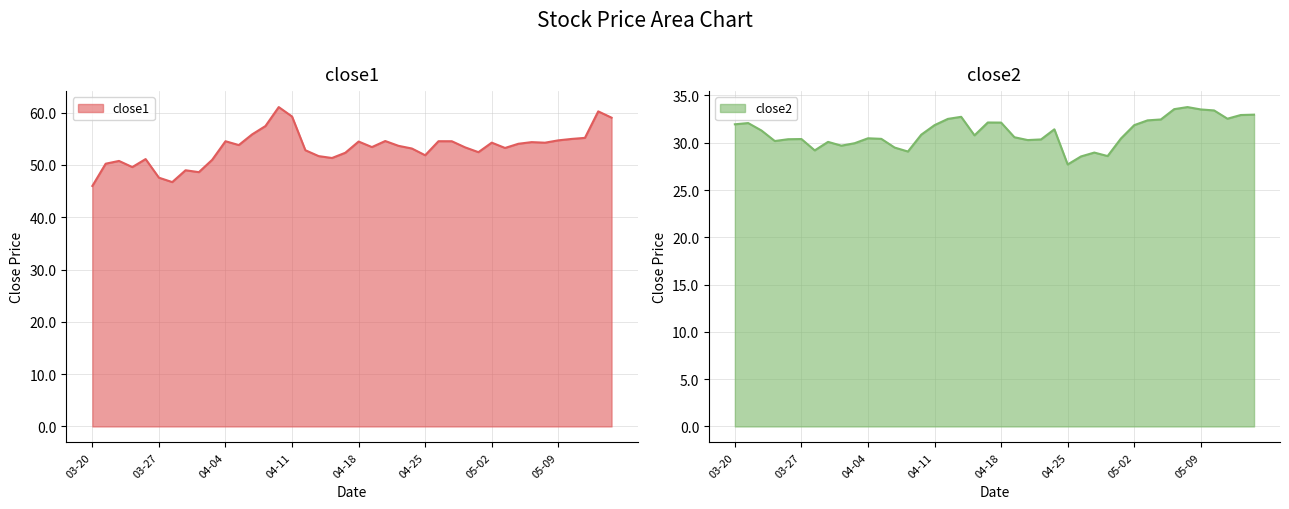

How many data points in close1 are above 53?

24